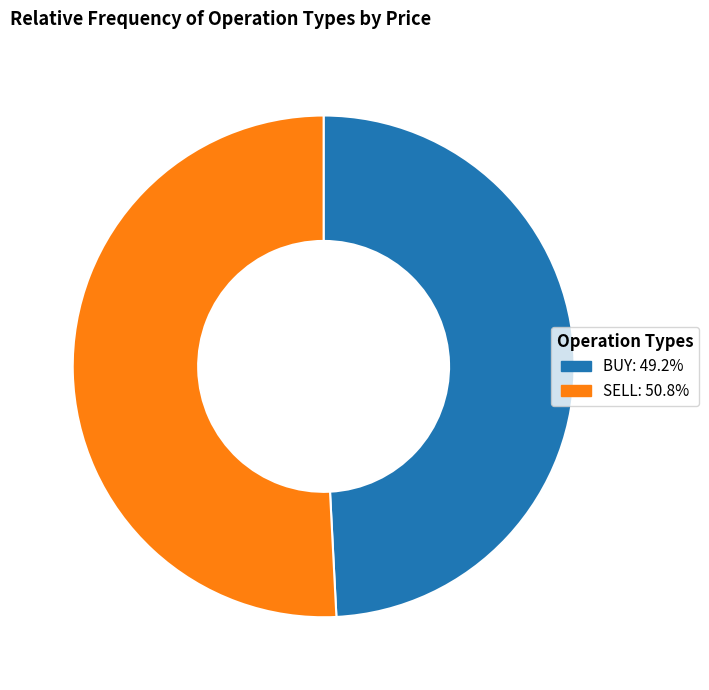

Which slice is the largest?

SELL